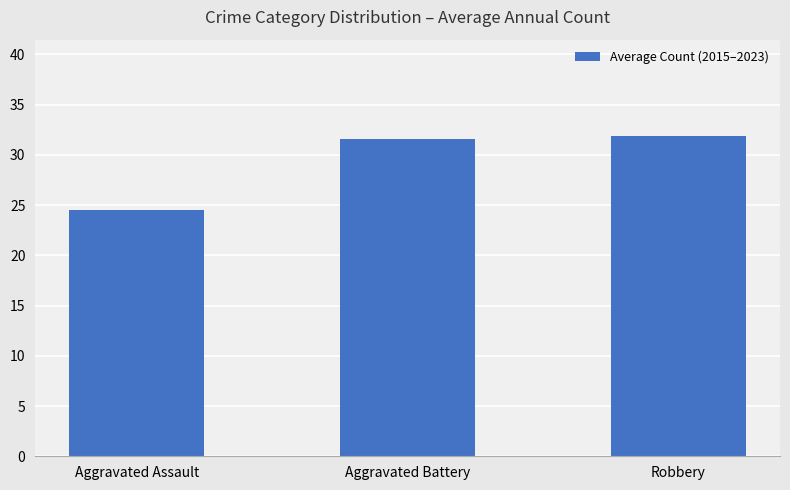

What is the maximum value shown in the chart?

31.9